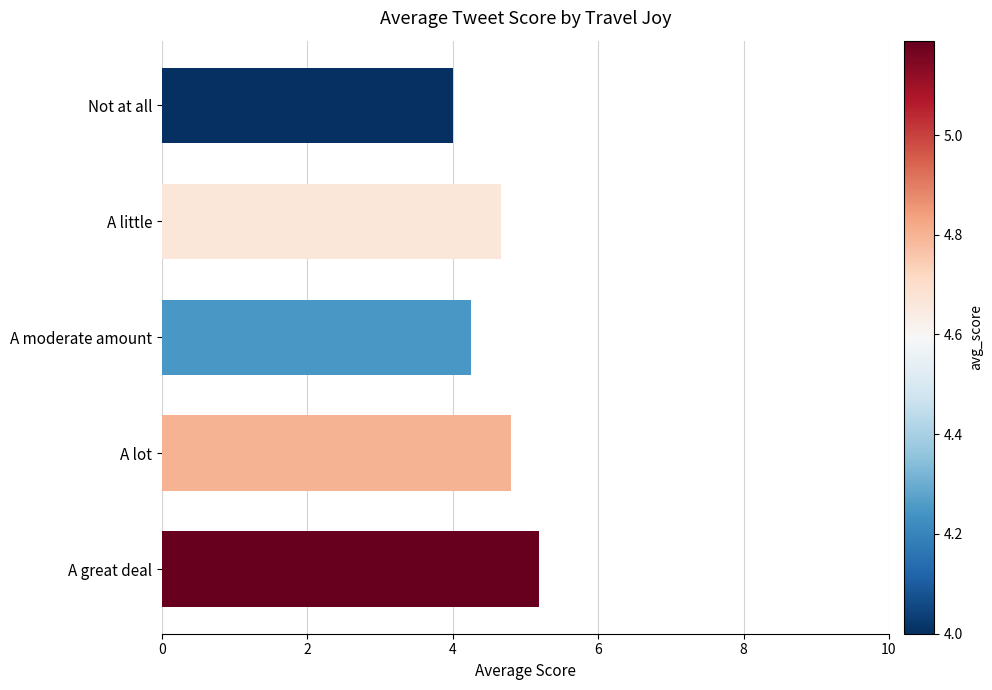

What is the difference between the second highest and second lowest values?

0.5